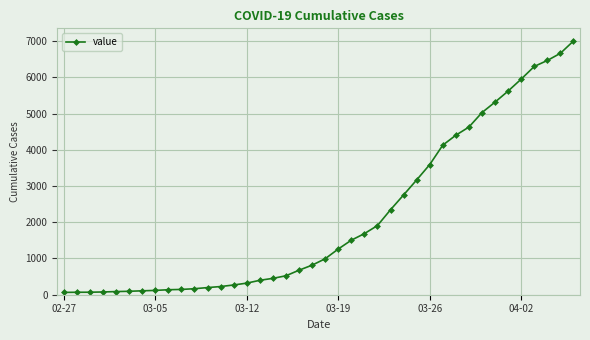

What is the average value?

2144